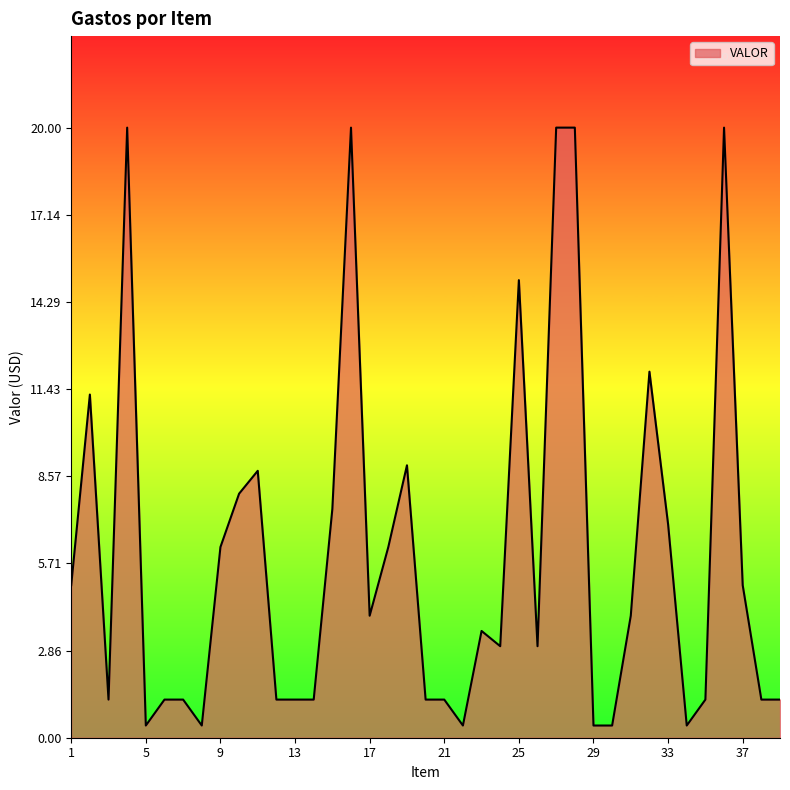

What is the greatest value displayed?

20.0